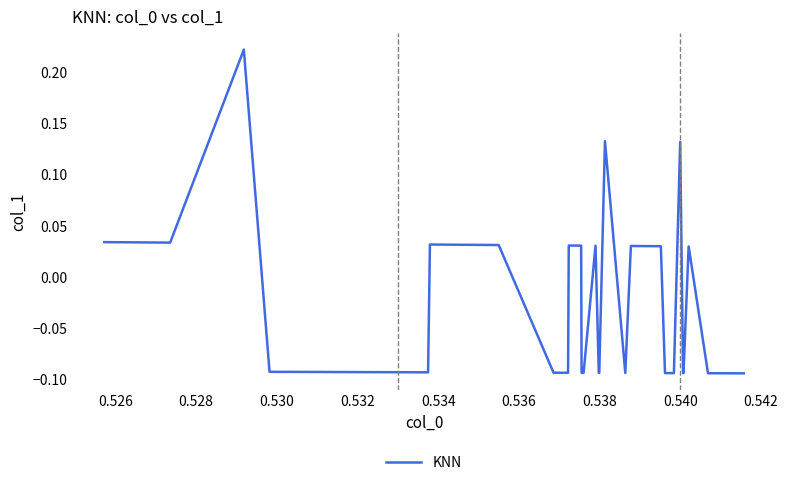

What is the difference between the maximum and minimum values?

0.3